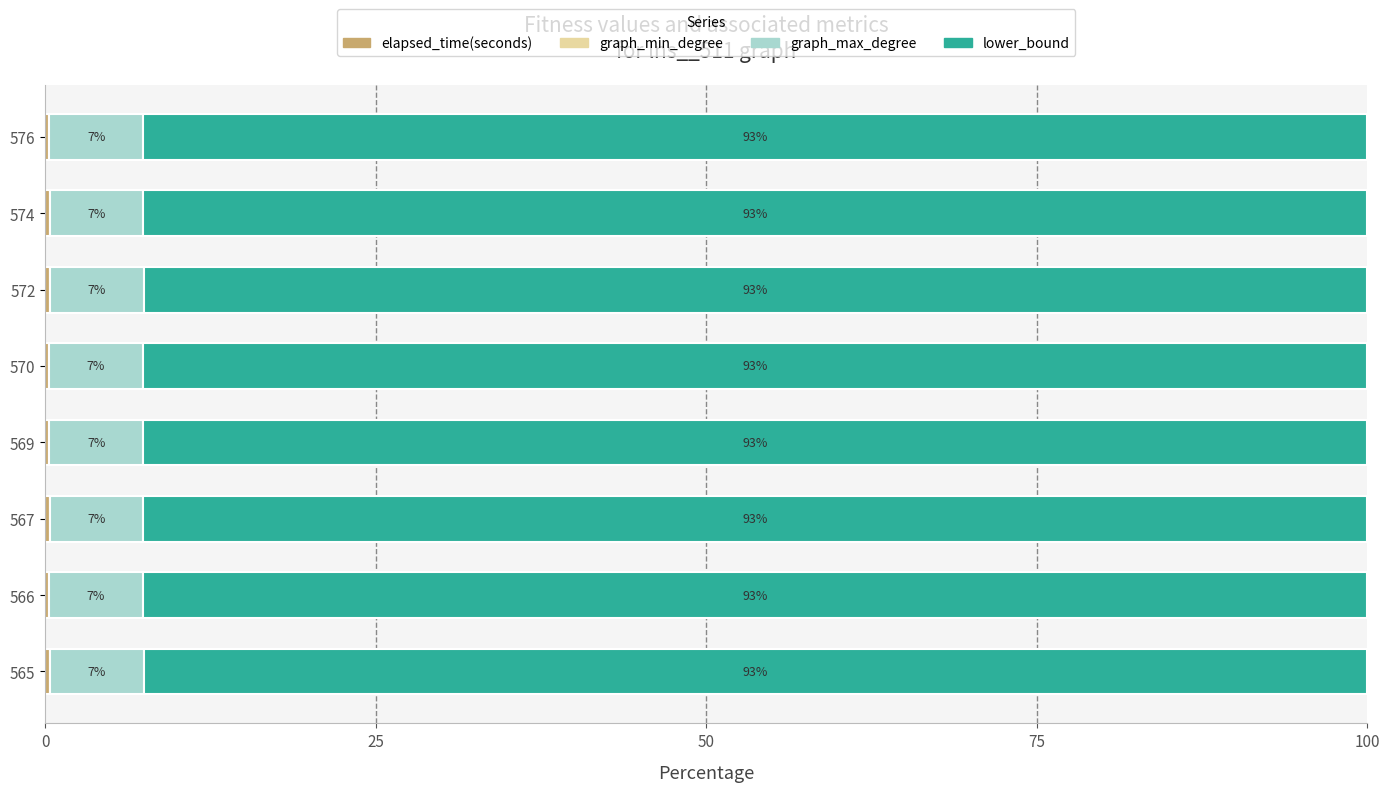

How many distinct data groups are displayed?

3